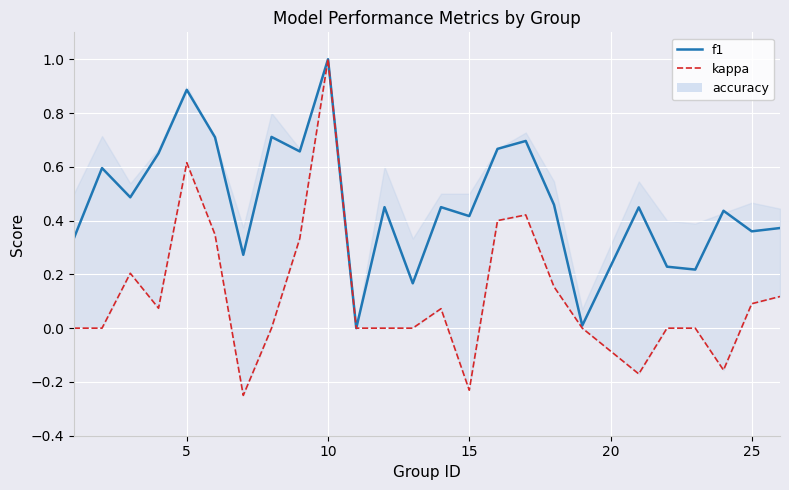

Which series has the widest spread of values?

kappa